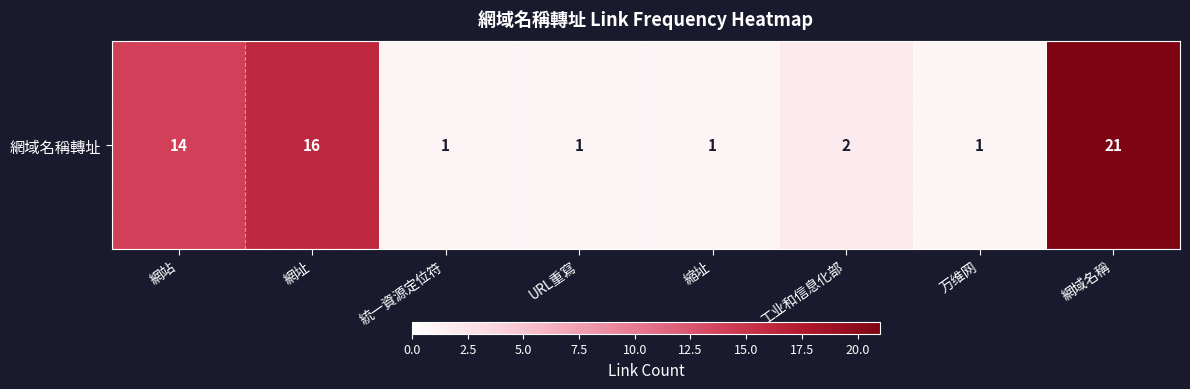

At which label does the data first exceed 2?

網站